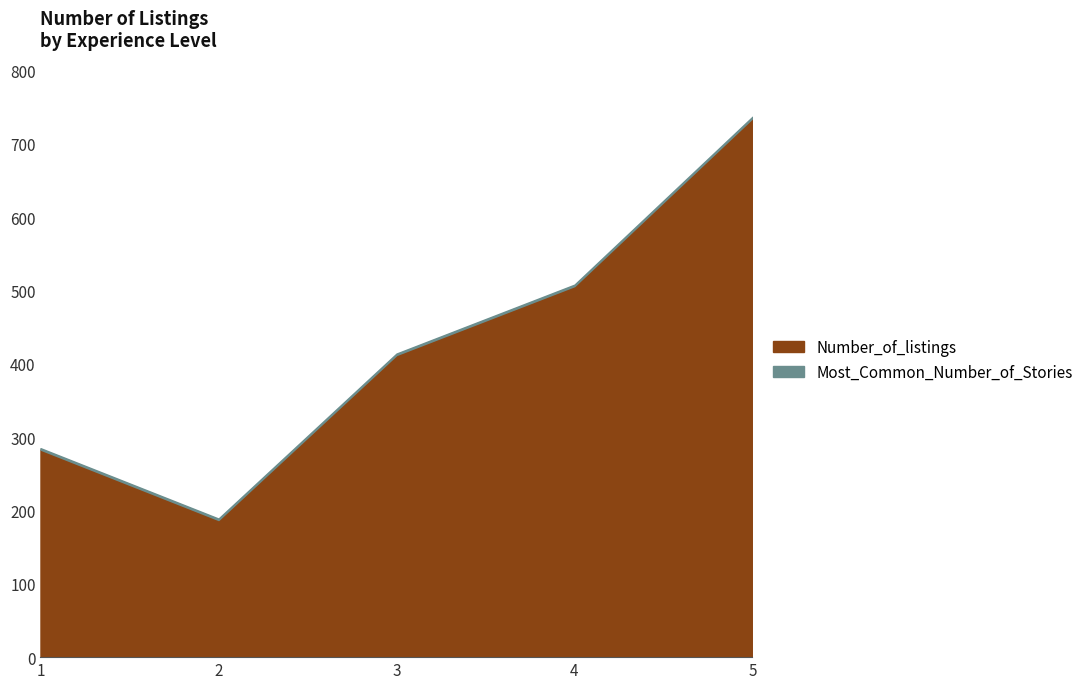

What value does the Most_Common_Number_of_Stories series have at 5?

2